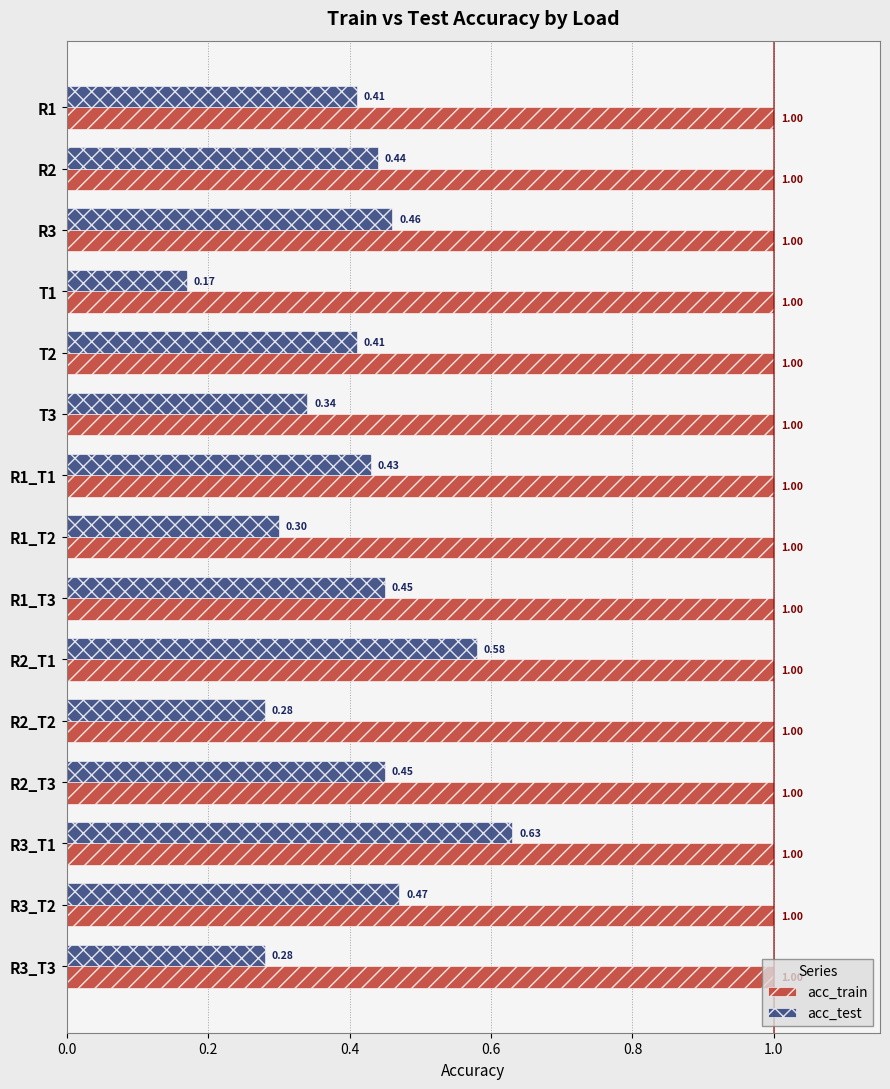

How many categories are shown in the chart?

15